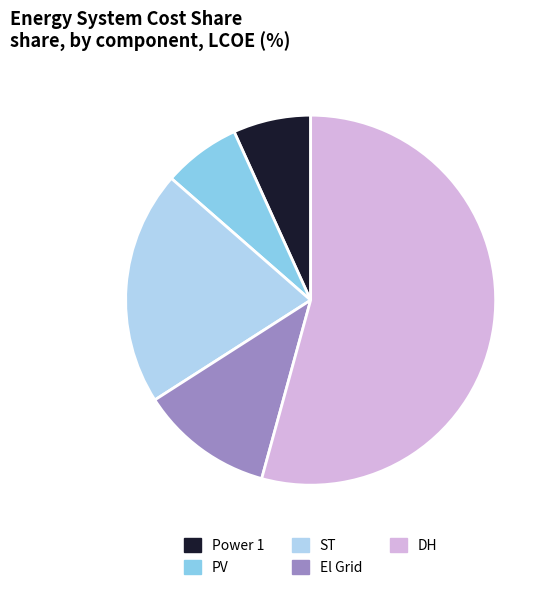

Between El Grid and PV, which is larger?

El Grid